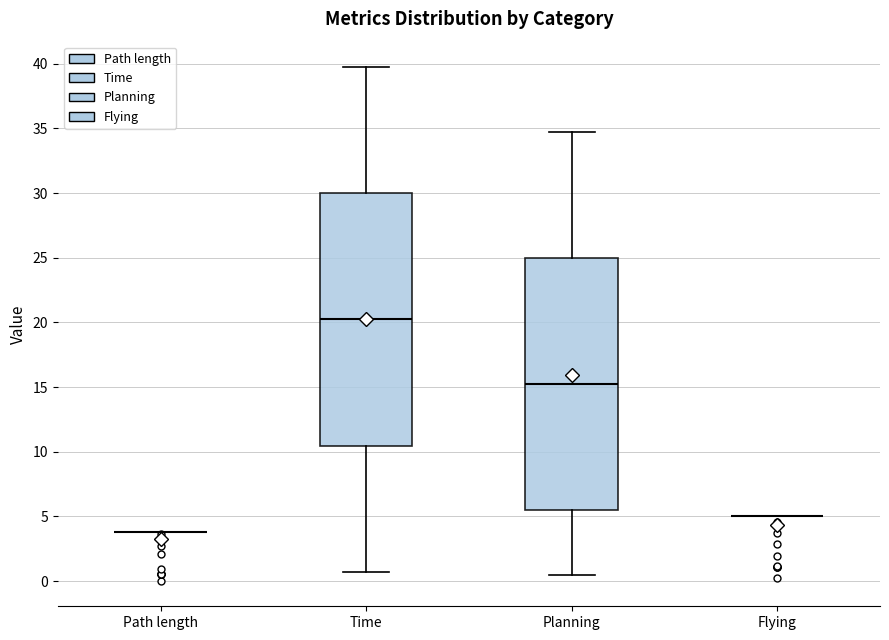

Reading left to right, transcribe this box plot: for each box, give where its median line is, the range the box spans, and where its two whiskers end, as read against the y-axis. The values are not printed on the chart, so give them approximately, as read against the axis.

Path length: box collapsed to a line at 4.0, whiskers 4.0 to 4.0
Time: median 20.0, box 10.5 to 30.0, whiskers 0.5 to 39.5
Planning: median 15.0, box 5.5 to 25.0, whiskers 0.5 to 34.5
Flying: box collapsed to a line at 5.0, whiskers 5.0 to 5.0